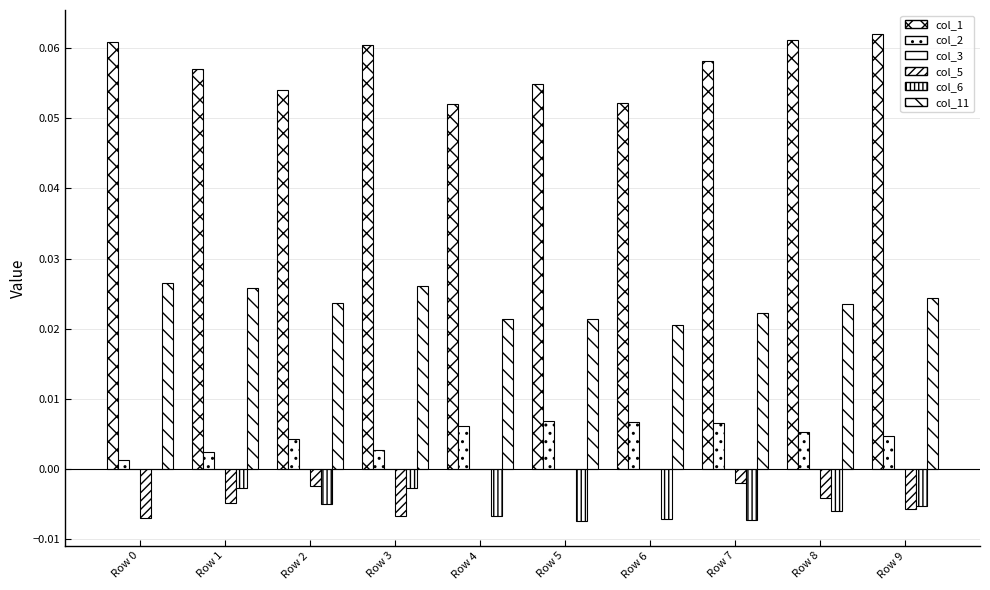

Which category has the highest value in the col_6 series?

Row 0